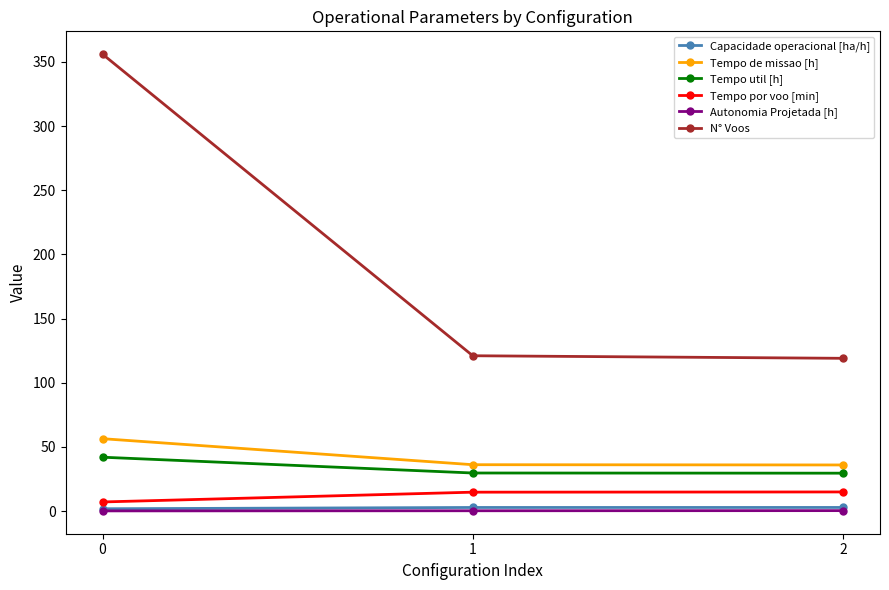

What is the maximum value shown in the chart?

356.0